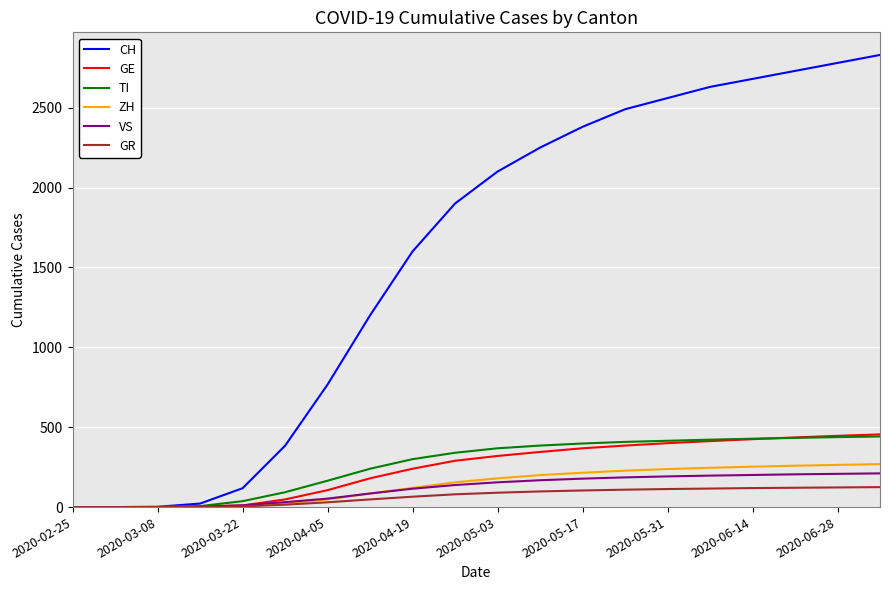

Which series has the largest total across all categories?

CH